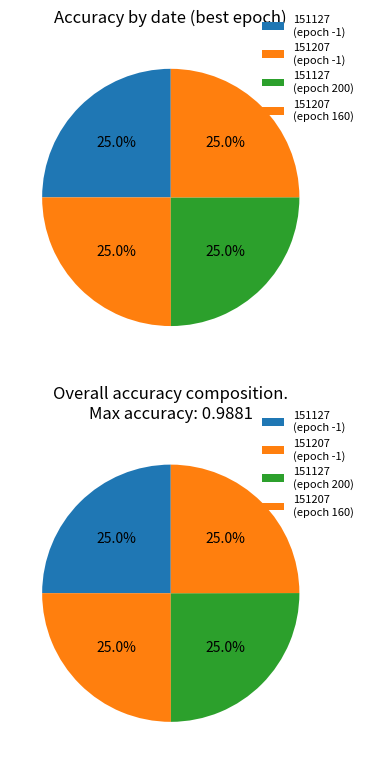

Which slice is the largest?

151207-054923 (epoch -1)